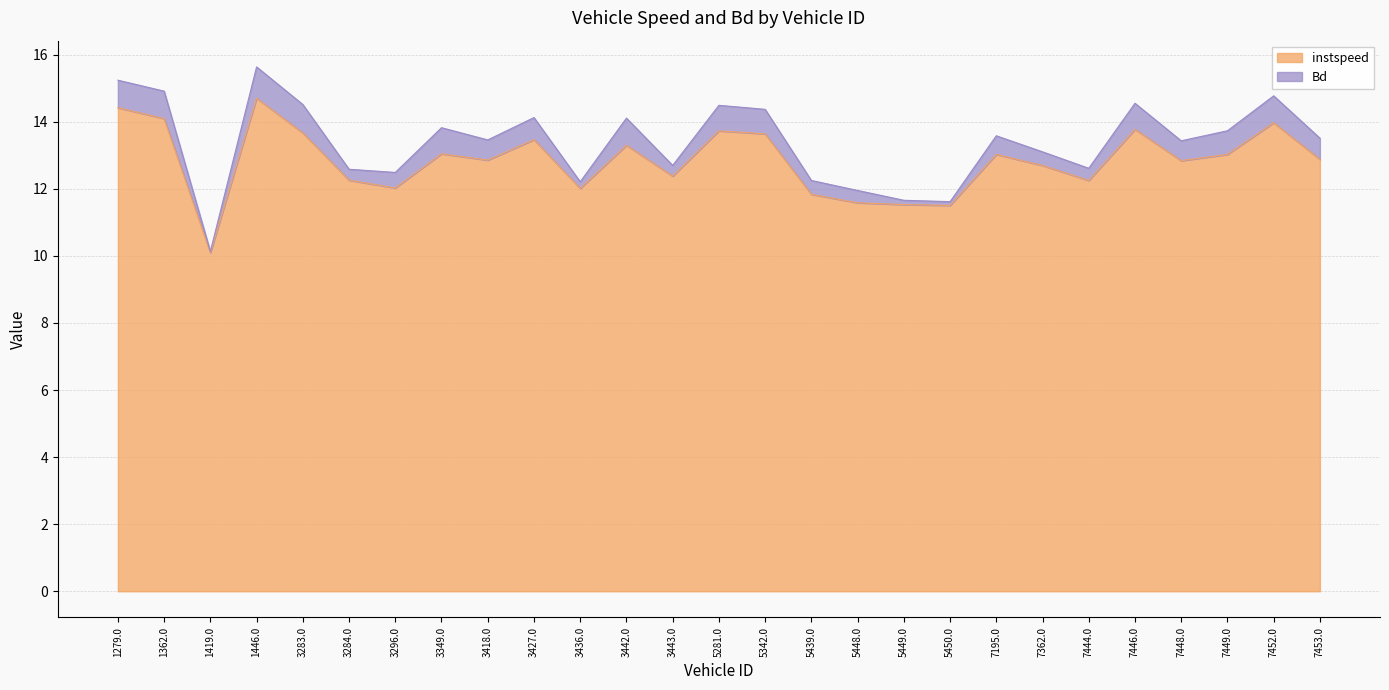

Which label corresponds to the smallest value in the chart?

1419.0